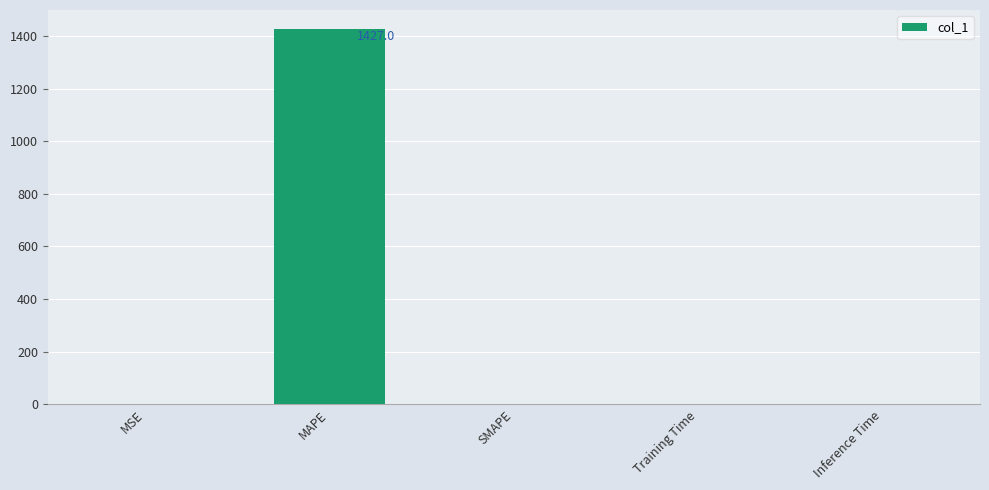

Which label corresponds to the largest value in the chart?

MAPE